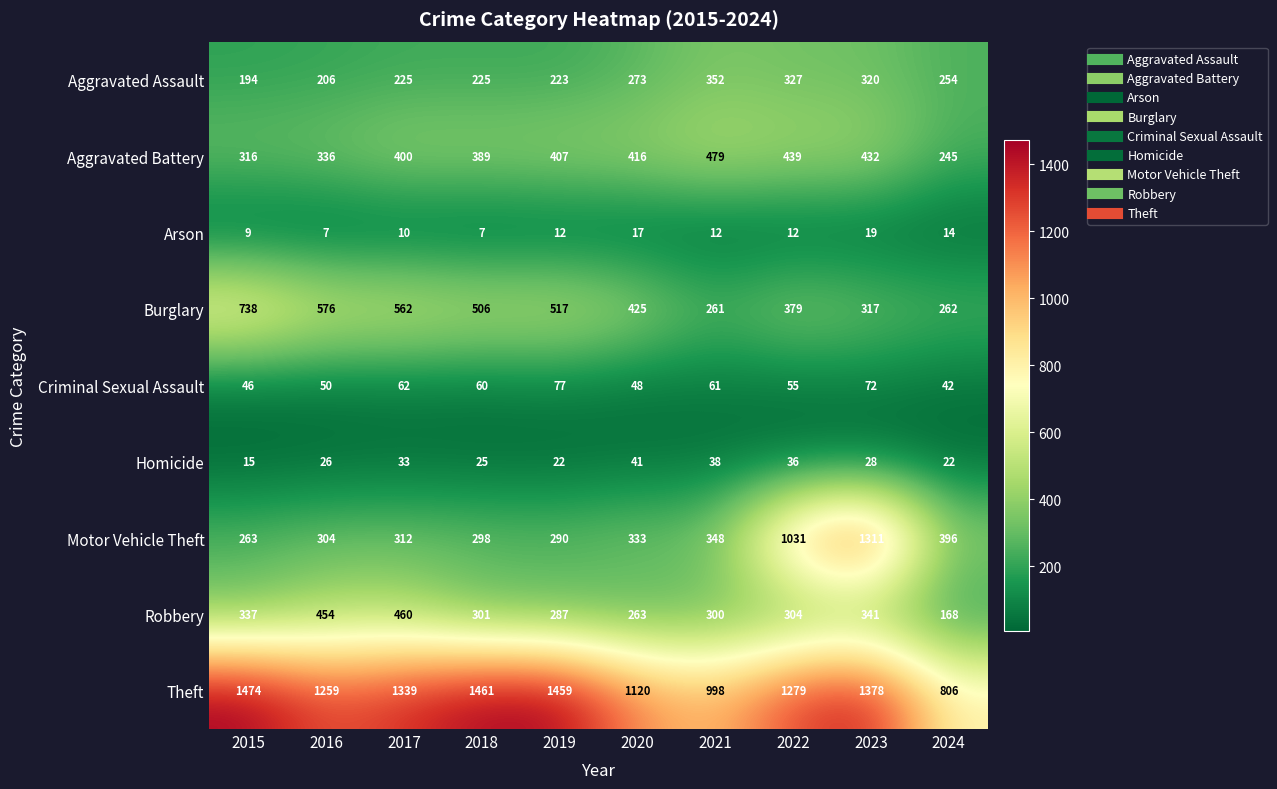

The value of Theft at 2016 is 2224. True or false?

False